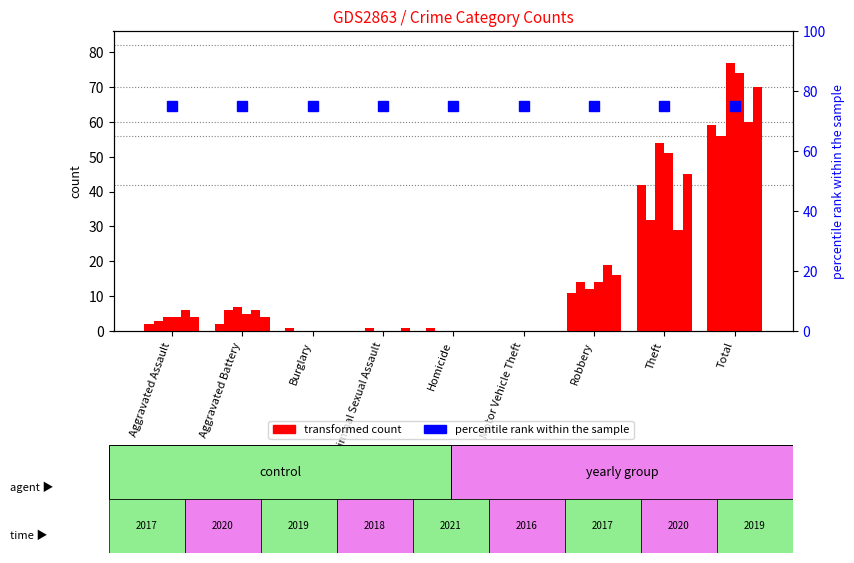

How many values in 2019 are above zero?

5